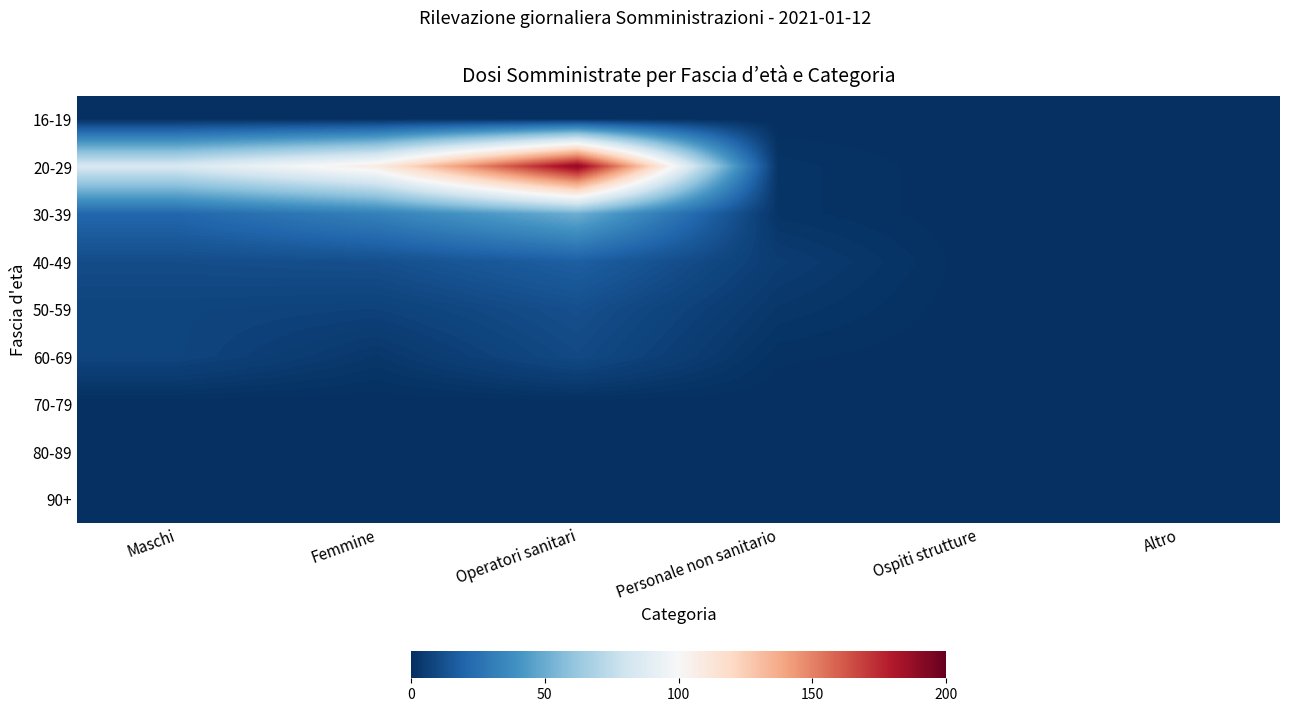

At how many categories does at least one series exceed 124?

1